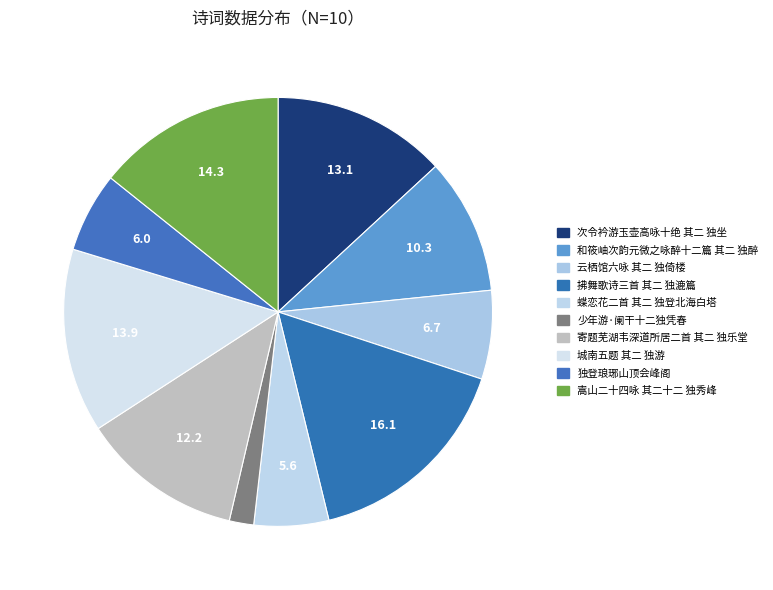

How many segments does this pie chart have?

10